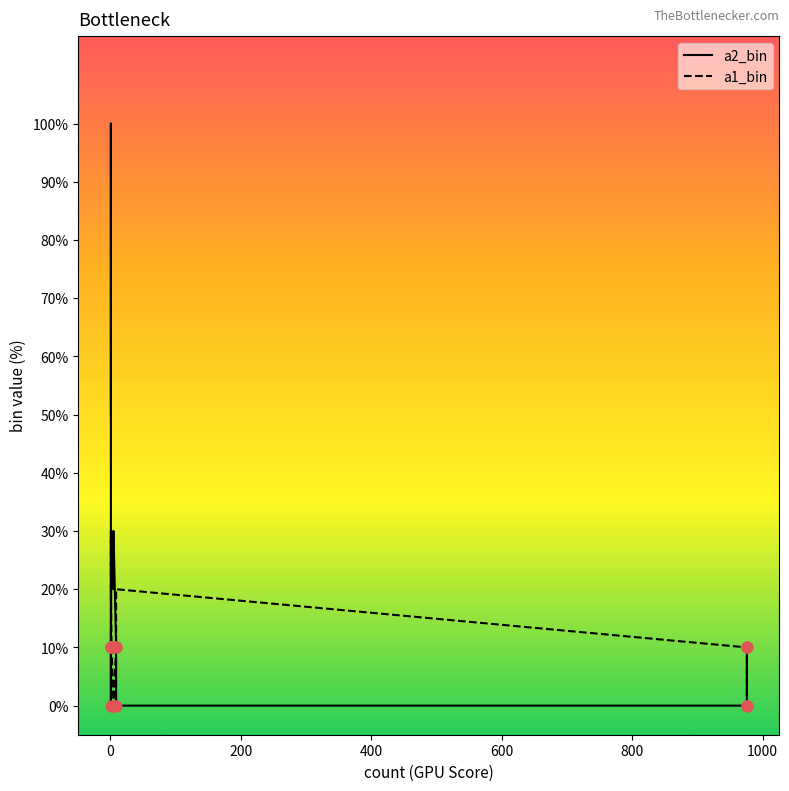

Which series has the largest total across all categories?

a2_bin